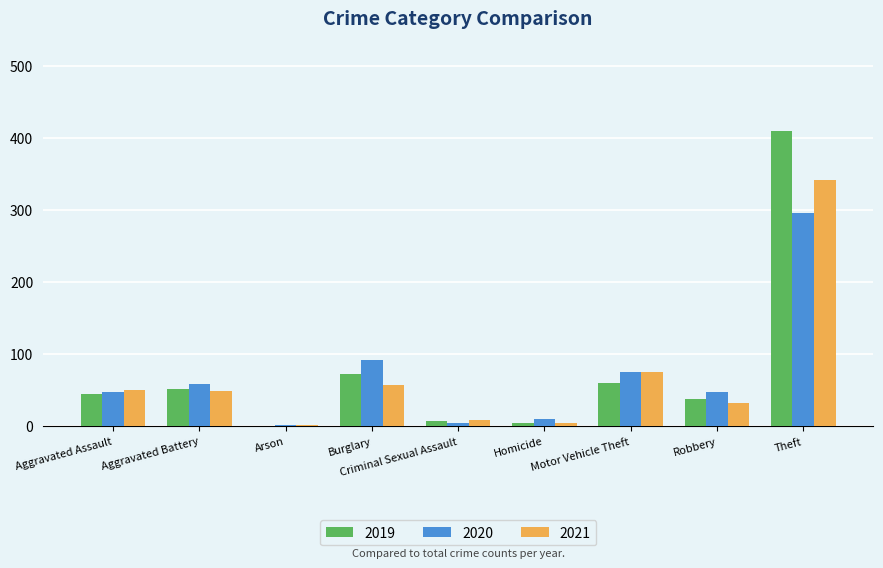

Does the chart contain stacked bars?

No